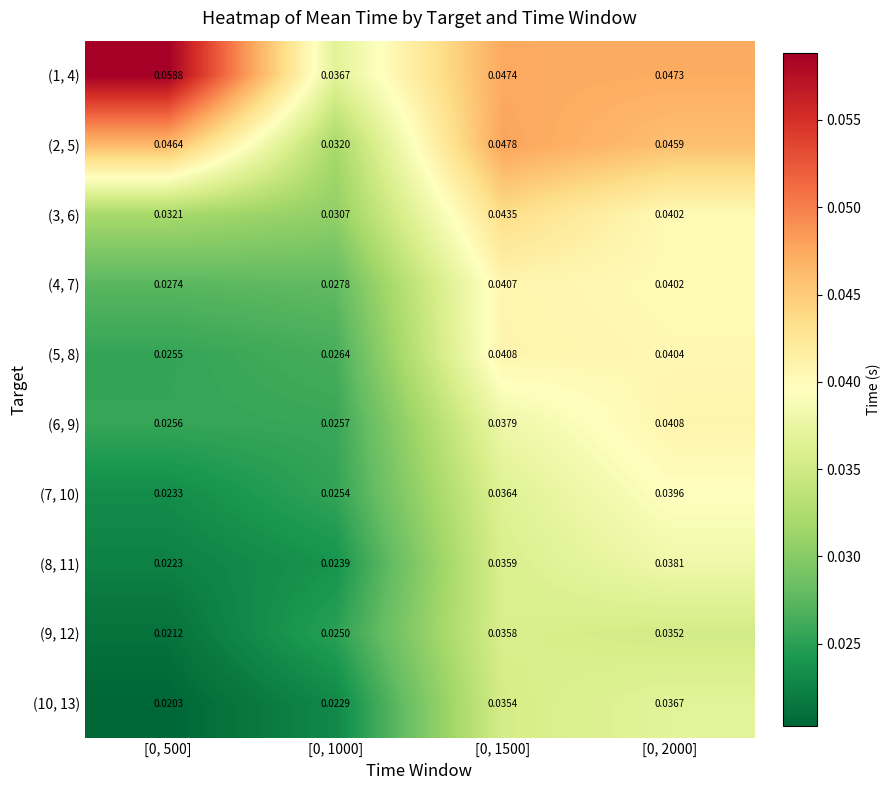

Is the value of (7, 10) at [0, 1000] greater than the value of (10, 13) at [0, 1000]?

Yes